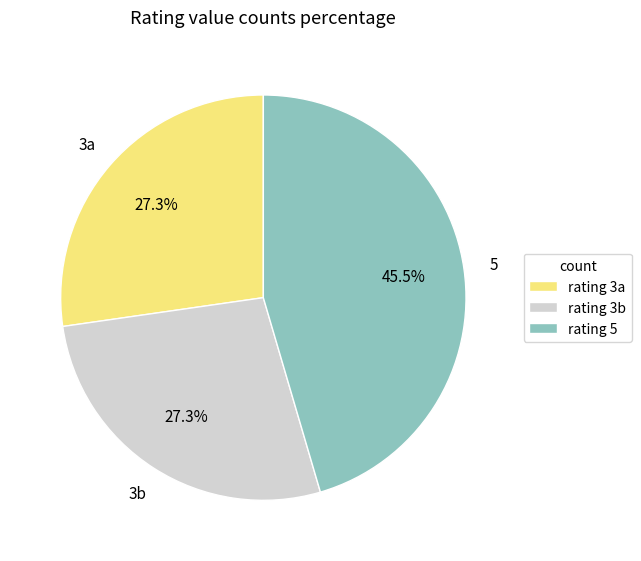

Count the number of slices in the pie.

3